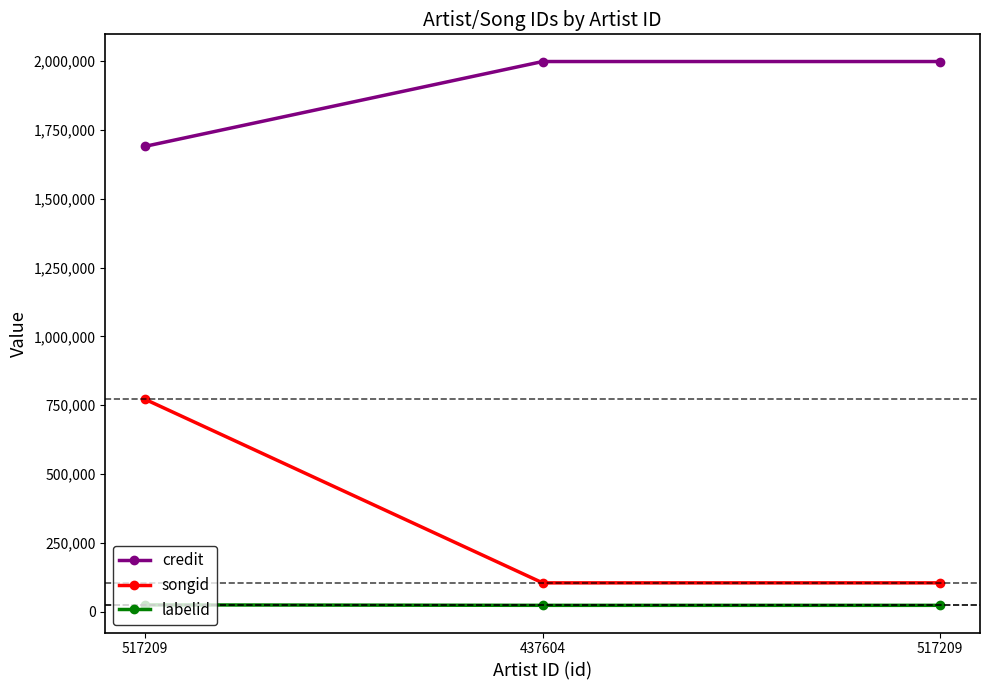

Is this an area chart (filled region under the line)?

No